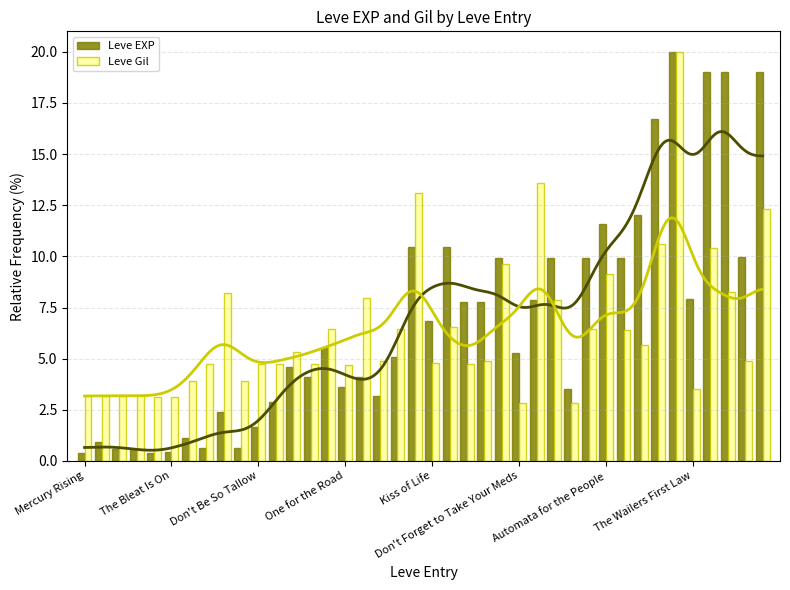

True or false: Leve Gil has a value of 9.1 at Automata for the People.

True